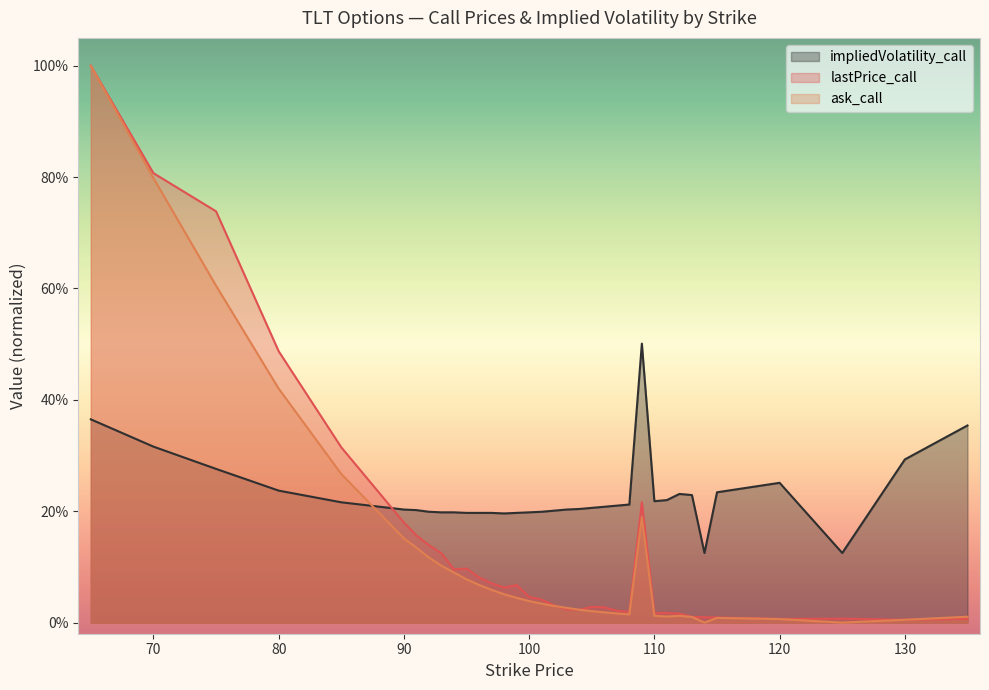

How many interior local valleys does the lastPrice_call series have?

7